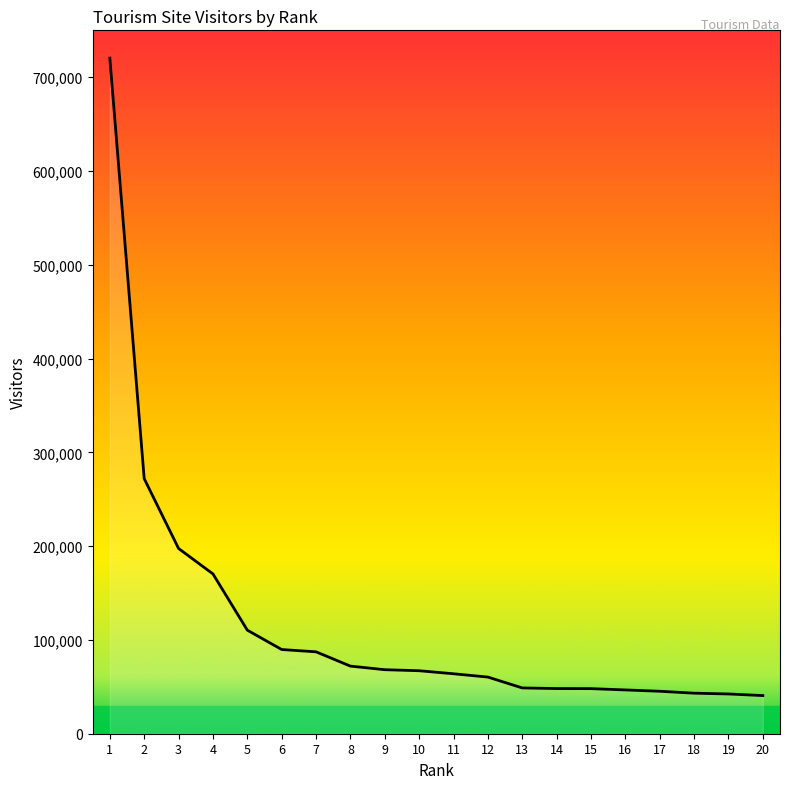

True or false: the data shows 42385 at 19.

True